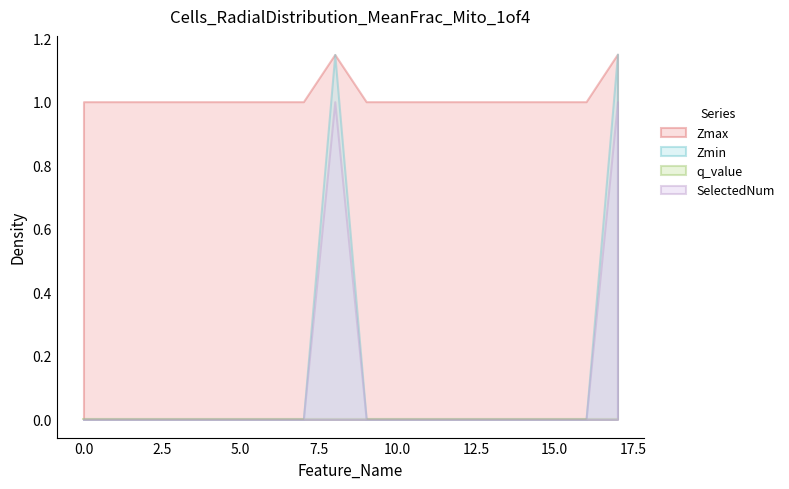

How many lines are shown in the chart?

4